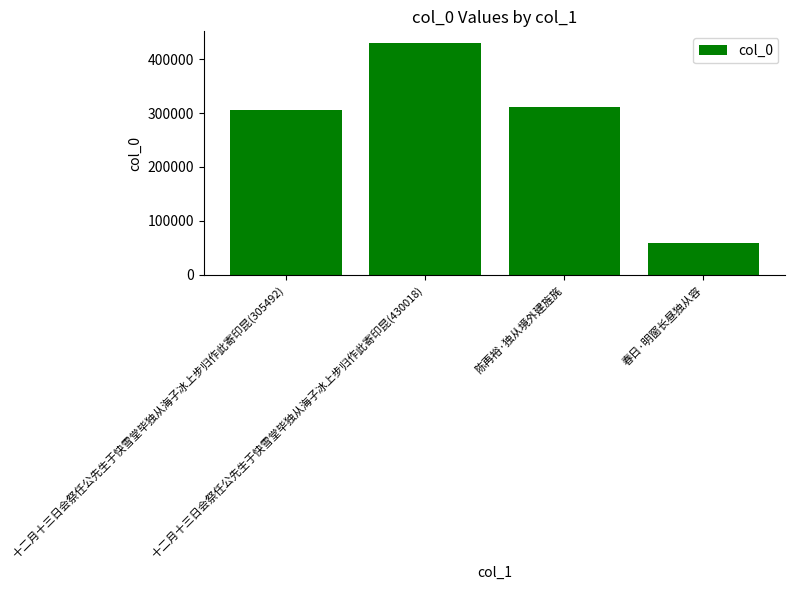

Are the bars grouped side by side (vs. stacked)?

No